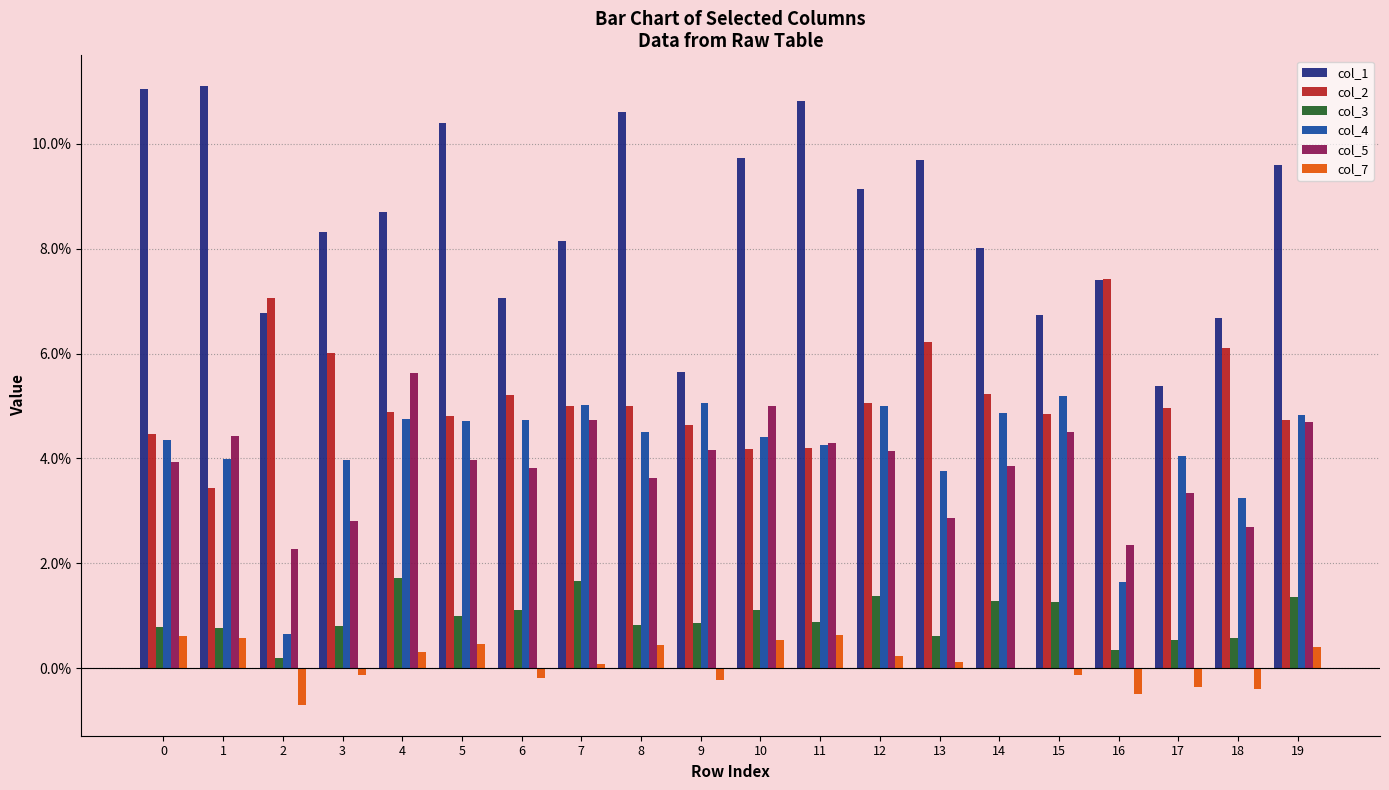

Does the chart contain stacked bars?

No